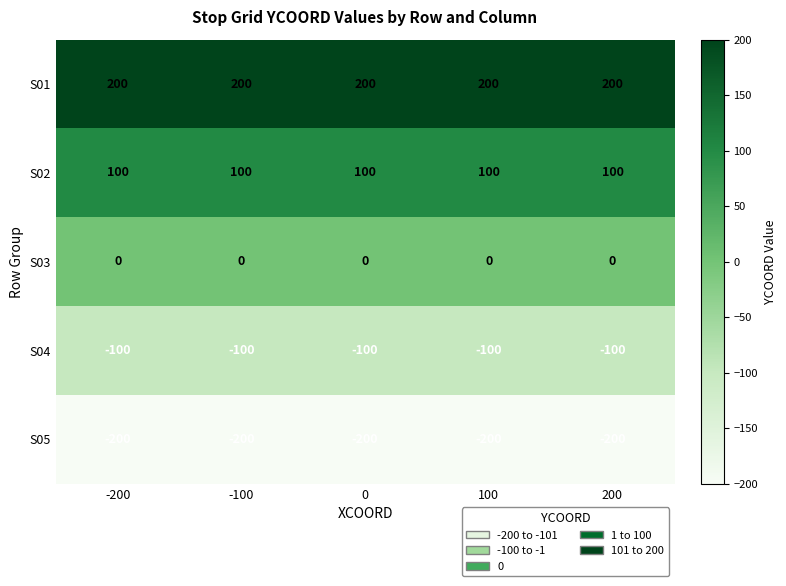

Is the value of S03 at -200 greater than the value of S05 at 0?

Yes